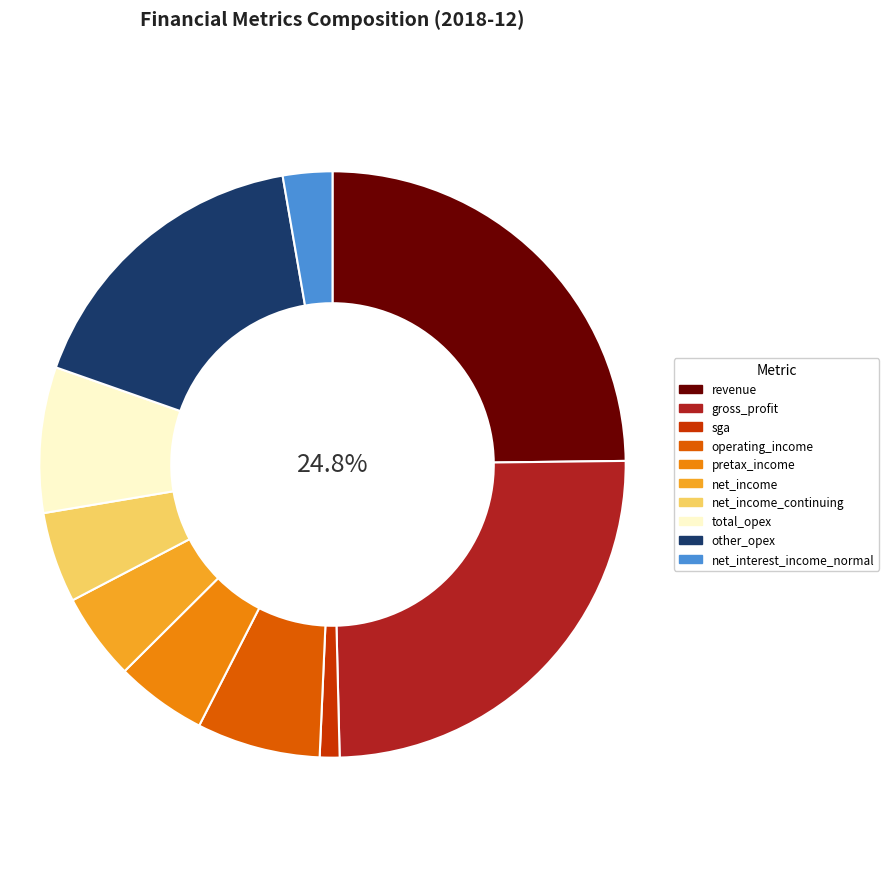

The revenue slice represents 25% of the pie. True or false?

True